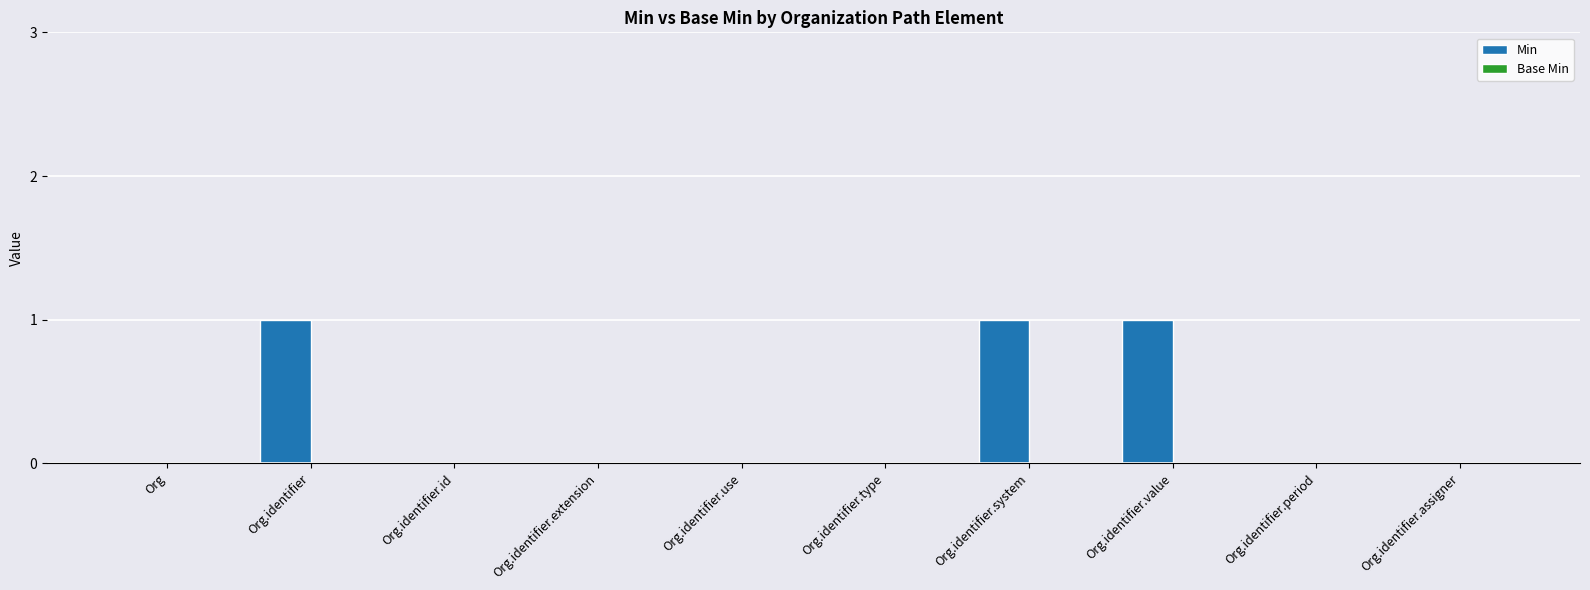

Reading right to left, transcribe all the data shown in this chart.

Org.identifier.assigner=0	Org.identifier.period=0	Org.identifier.value=1	Org.identifier.system=1	Org.identifier.type=0	Org.identifier.use=0	Org.identifier.extension=0	Org.identifier.id=0	Org.identifier=1	Org=0